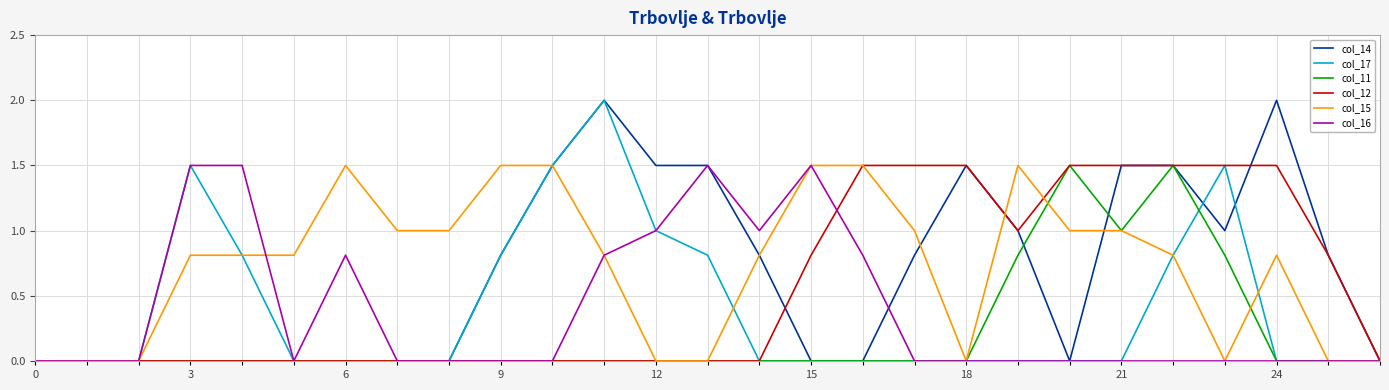

What is the greatest value displayed?

2.0